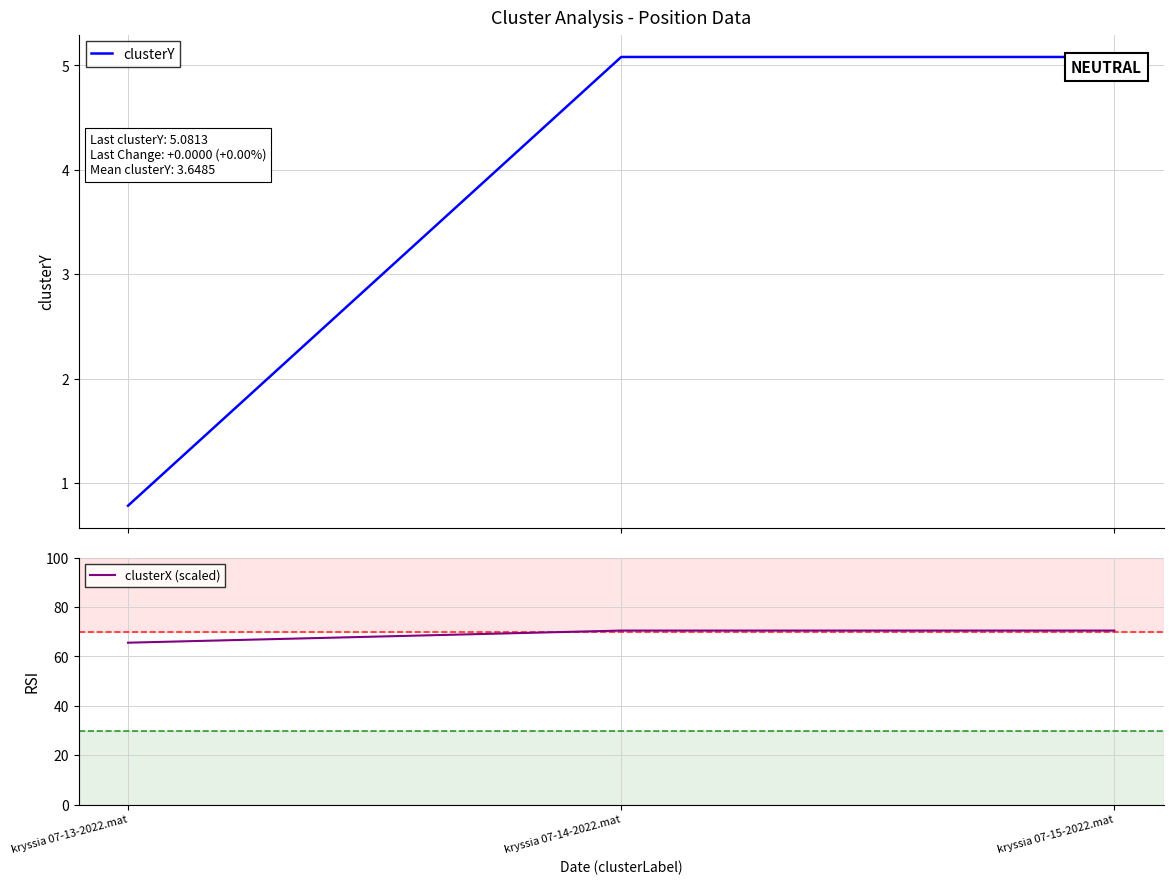

What is the average value of the clusterY series?

3.6